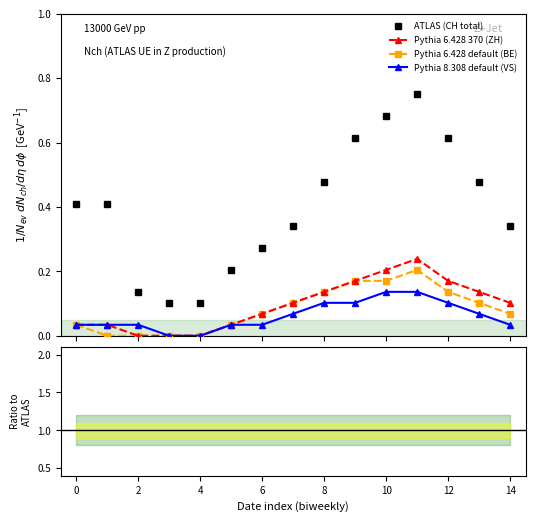

At which category is the sum across all series the highest?

11